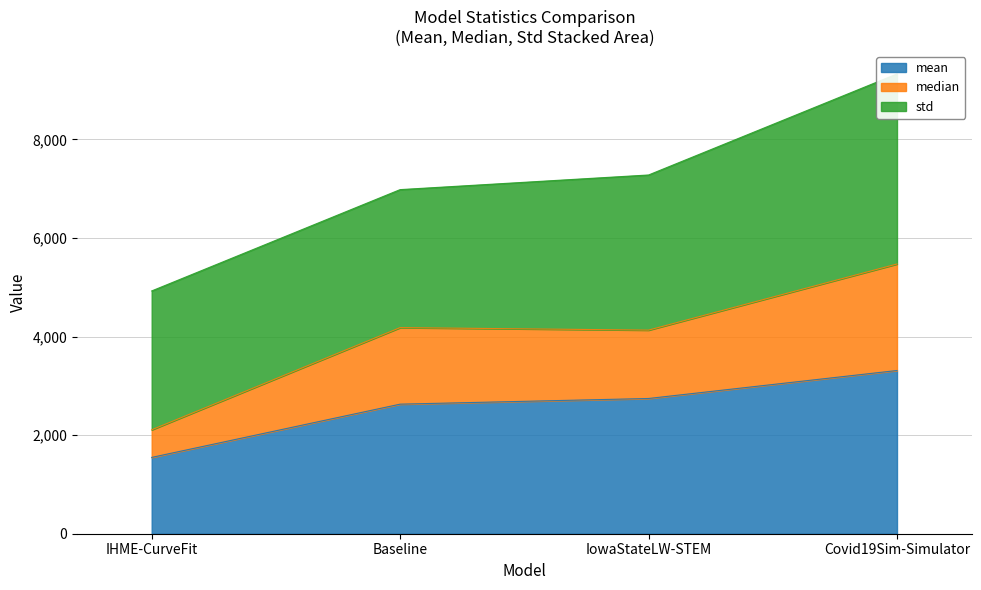

The value of mean at IHME-CurveFit is 2702.2. True or false?

False